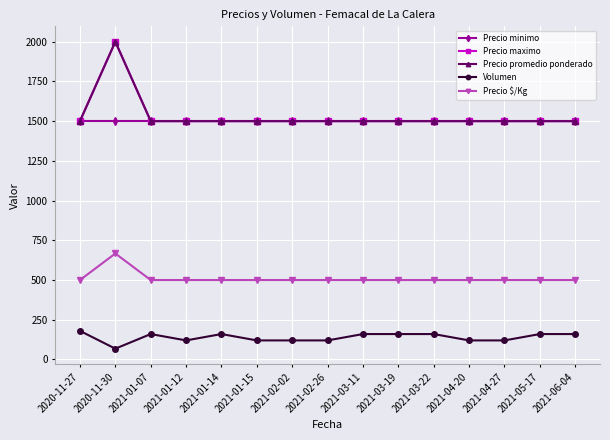

Reading left to right, what are all the values shown in this chart?

Precio minimo: 1500	1500	1500	1500	1500	1500	1500	1500	1500	1500	1500	1500	1500	1500	1500
Precio maximo: 1500	2000	1500	1500	1500	1500	1500	1500	1500	1500	1500	1500	1500	1500	1500
Precio promedio ponderado: 1500	2000	1500	1500	1500	1500	1500	1500	1500	1500	1500	1500	1500	1500	1500
Volumen: 180	68	160	120	160	120	120	120	160	160	160	120	120	160	160
Precio $/Kg: 500	667	500	500	500	500	500	500	500	500	500	500	500	500	500